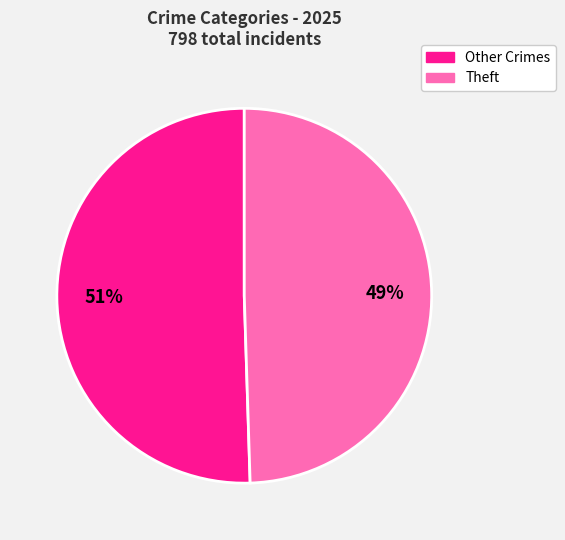

How many slices are in this pie chart?

2